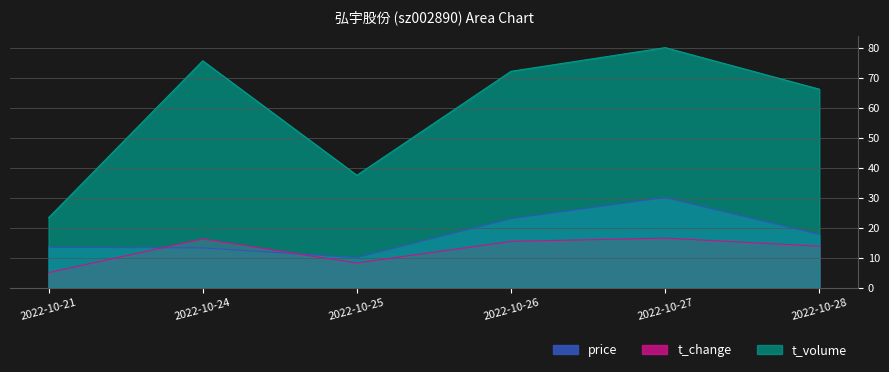

Which category has the highest value in the price series?

2022-10-27